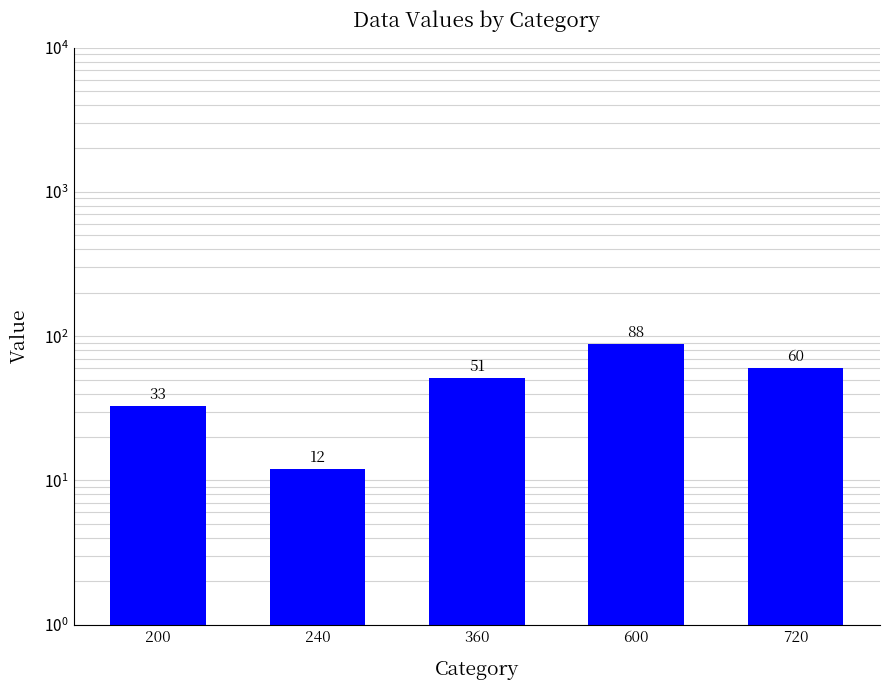

What is the greatest value displayed?

88